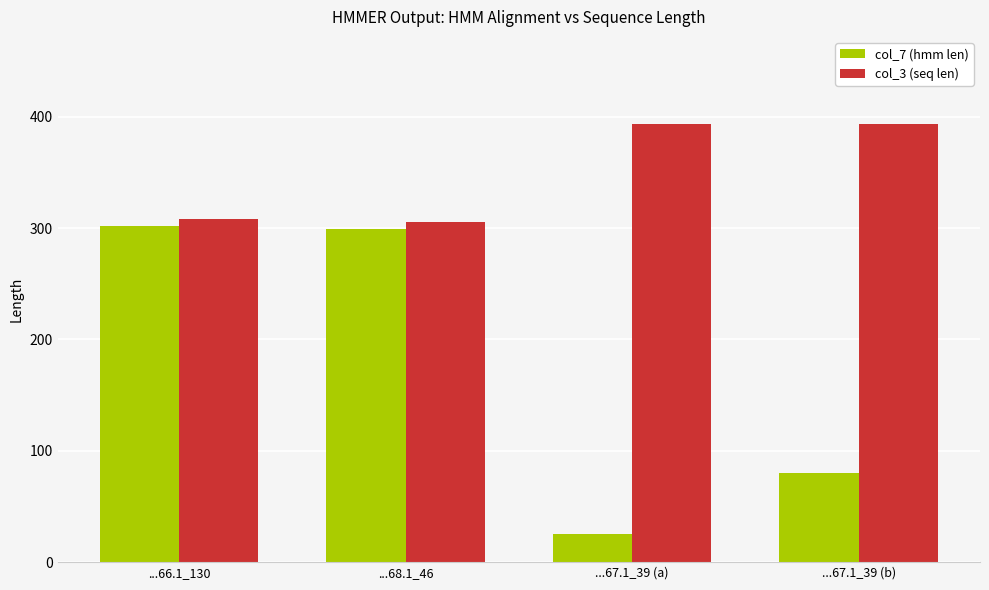

What is the sum of all col_3 (seq len) values?

1399